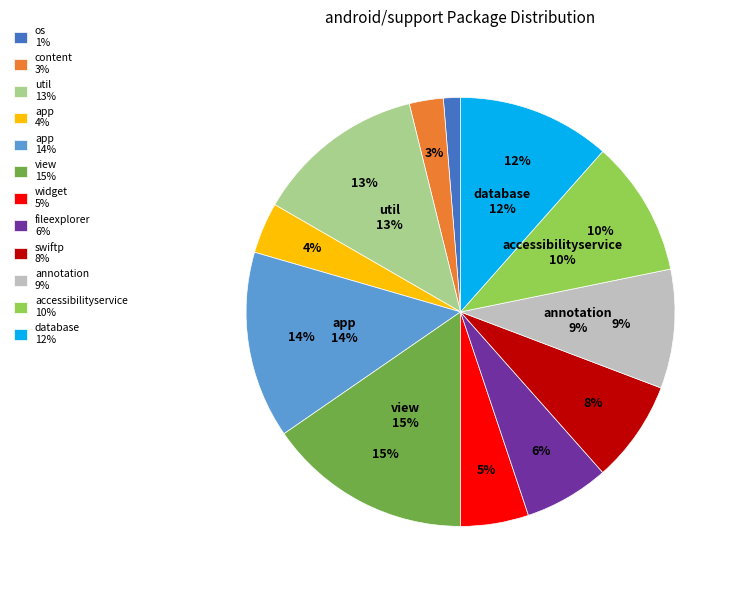

Rank the categories by value from lowest to highest.

android/support/v4/os, android/support/v4/content, android/support/v13/app, android/support/v4/widget, net/micode/fileexplorer, org/swiftp, android/annotation, android/support/v4/accessibilityservice, android/support/v4/database, android/support/v4/util, android/support/v4/app, android/support/v4/view